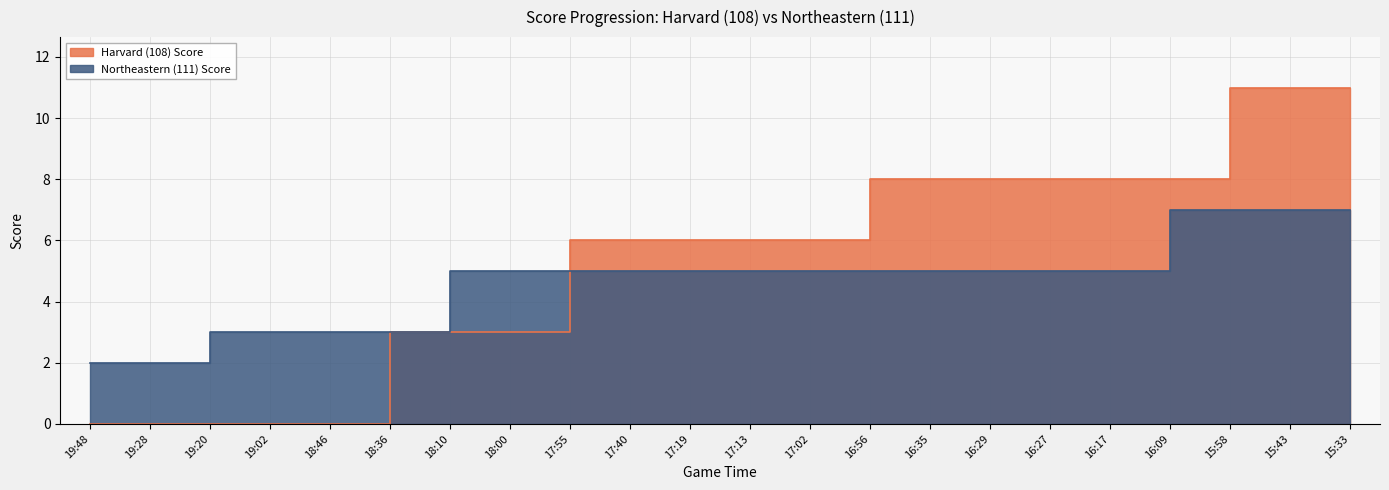

How many Northeastern (111) Score values are between 3 and 5?

16